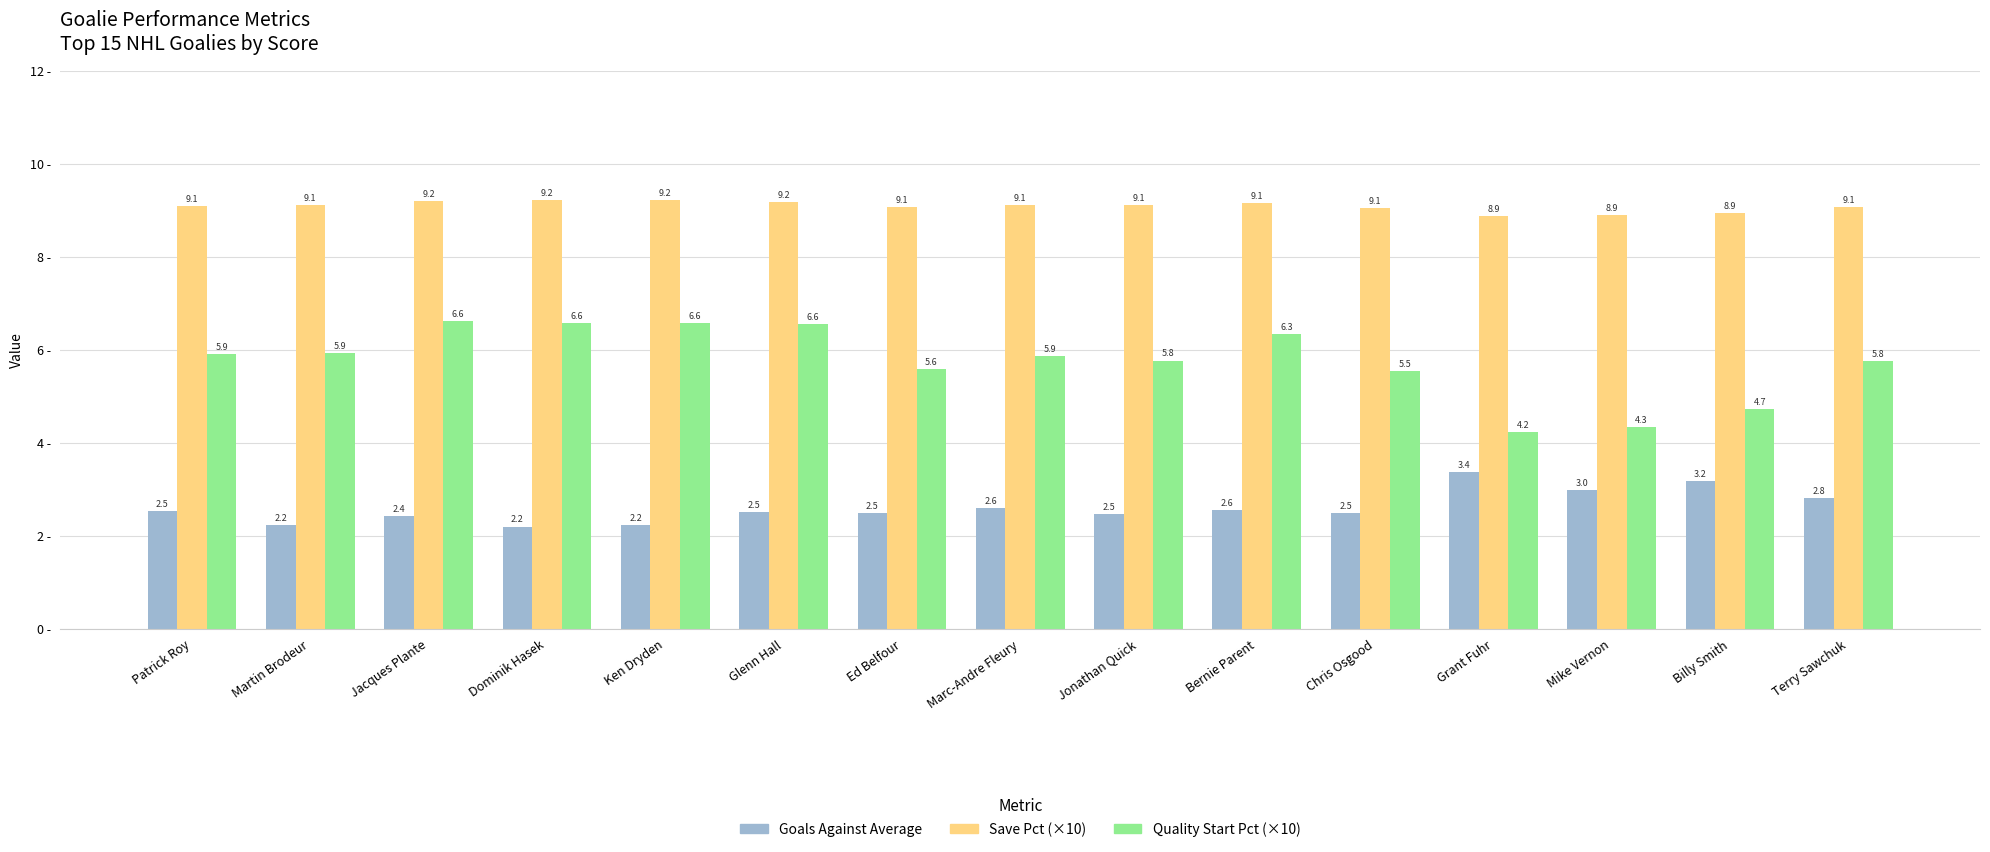

Which series has the largest range (max minus min)?

Quality Start Pct (×10)